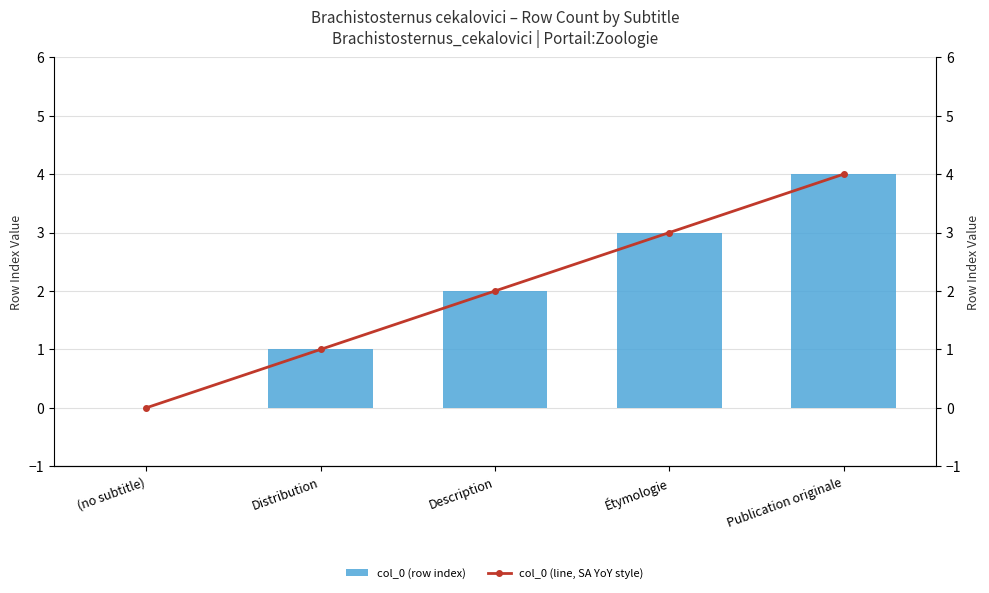

What is the approximate value of col_0 (row index) at Publication originale?

4